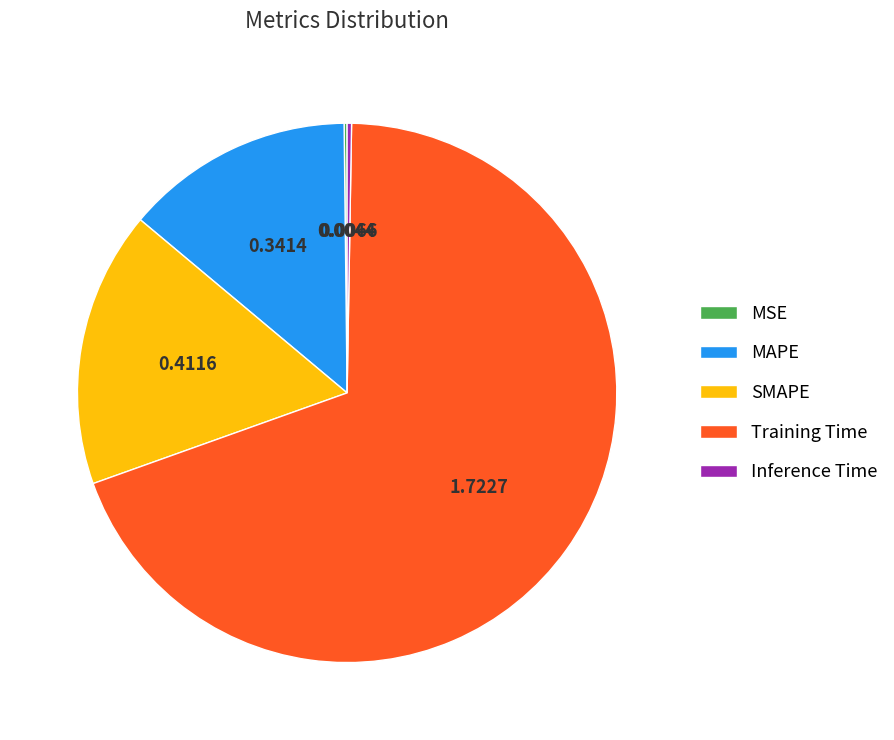

What is the majority slice?

Training Time